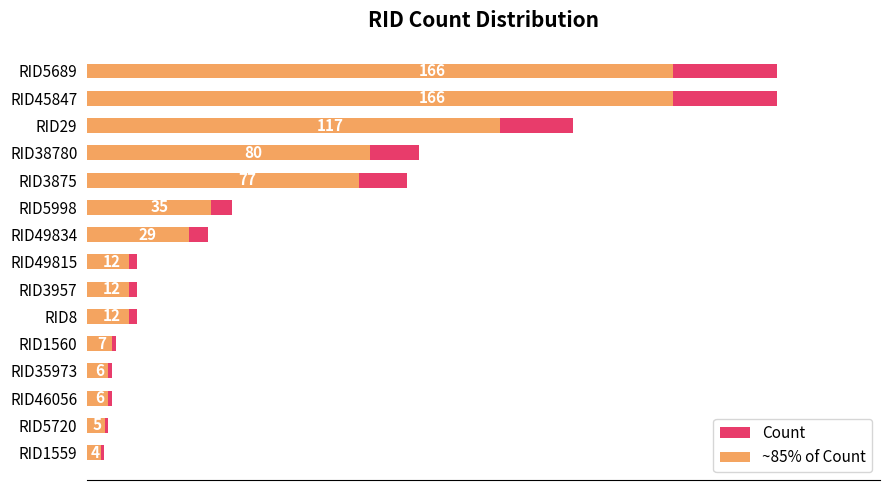

Rank the series by their maximum value, from highest to lowest.

Count, ~85% of Count